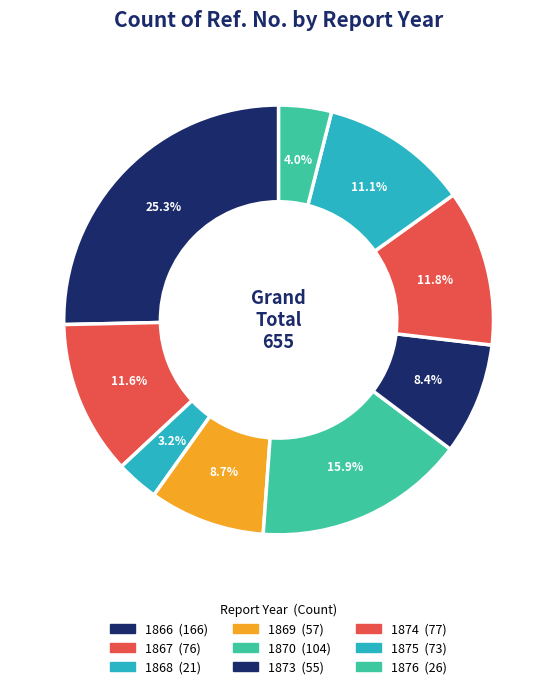

To the nearest percent, what is the difference between the largest and smallest slice percentages?

22%